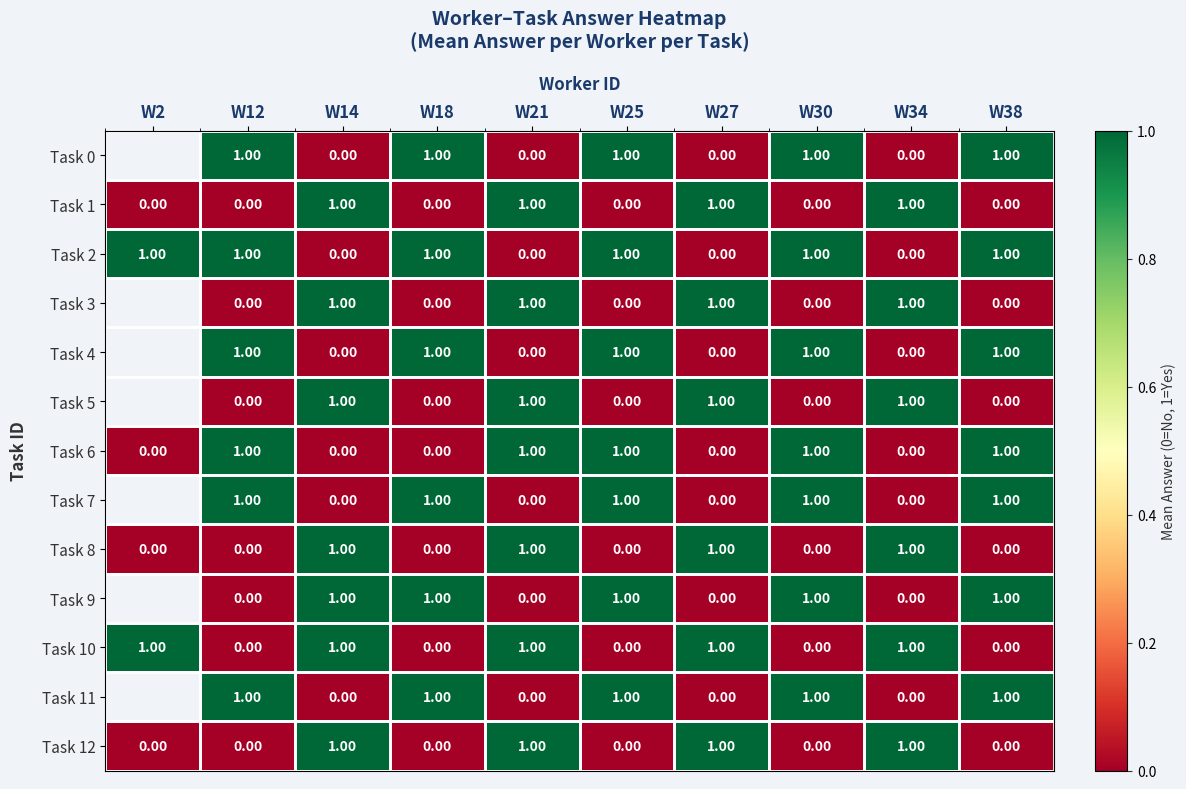

Is the value of Task 10 at W25 greater than the value of Task 9 at W14?

No